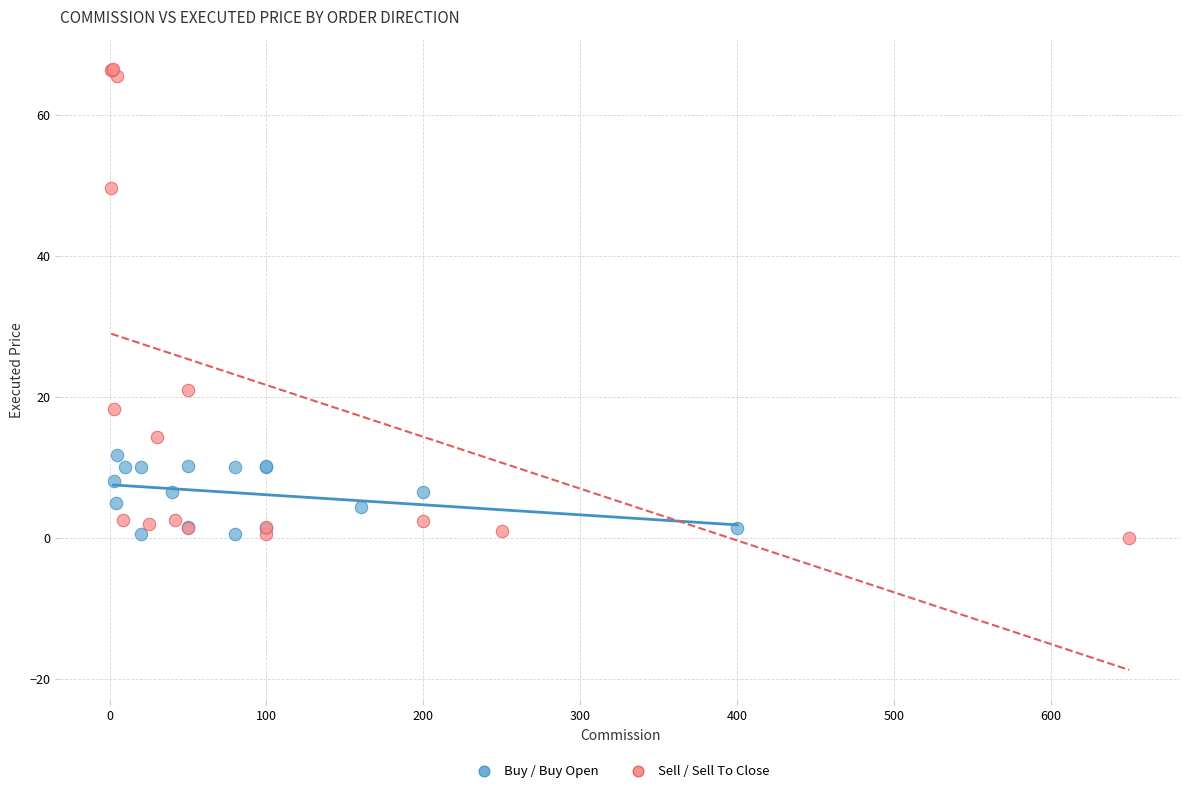

What are all the series names shown in the legend?

Buy / Buy Open, Sell / Sell To Close